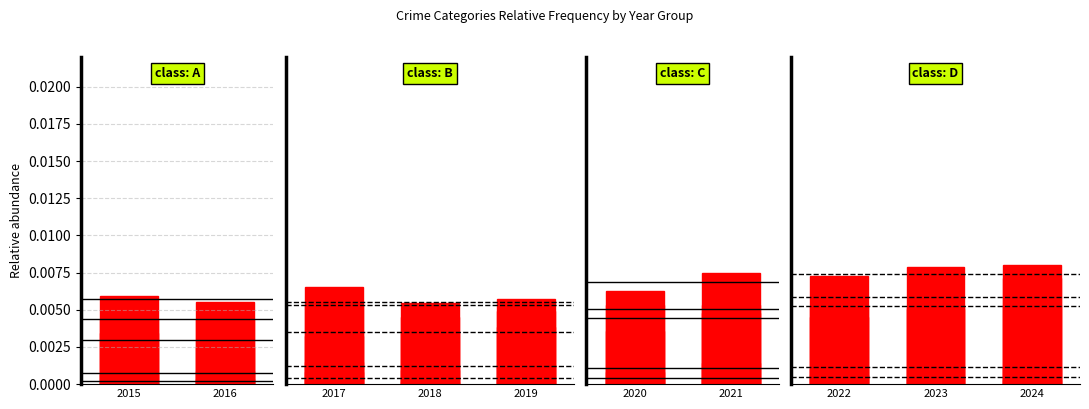

Does the chart contain any negative values?

No